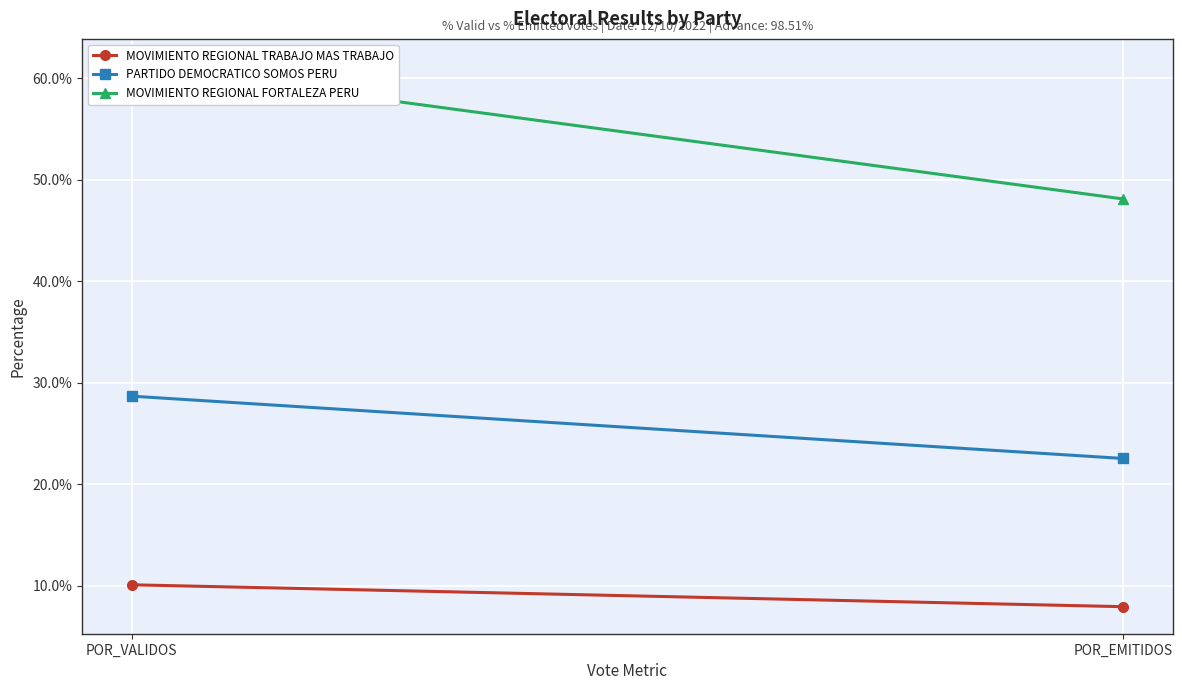

The MOVIMIENTO REGIONAL FORTALEZA PERU series shows 27.9 at POR_EMITIDOS. True or false?

False